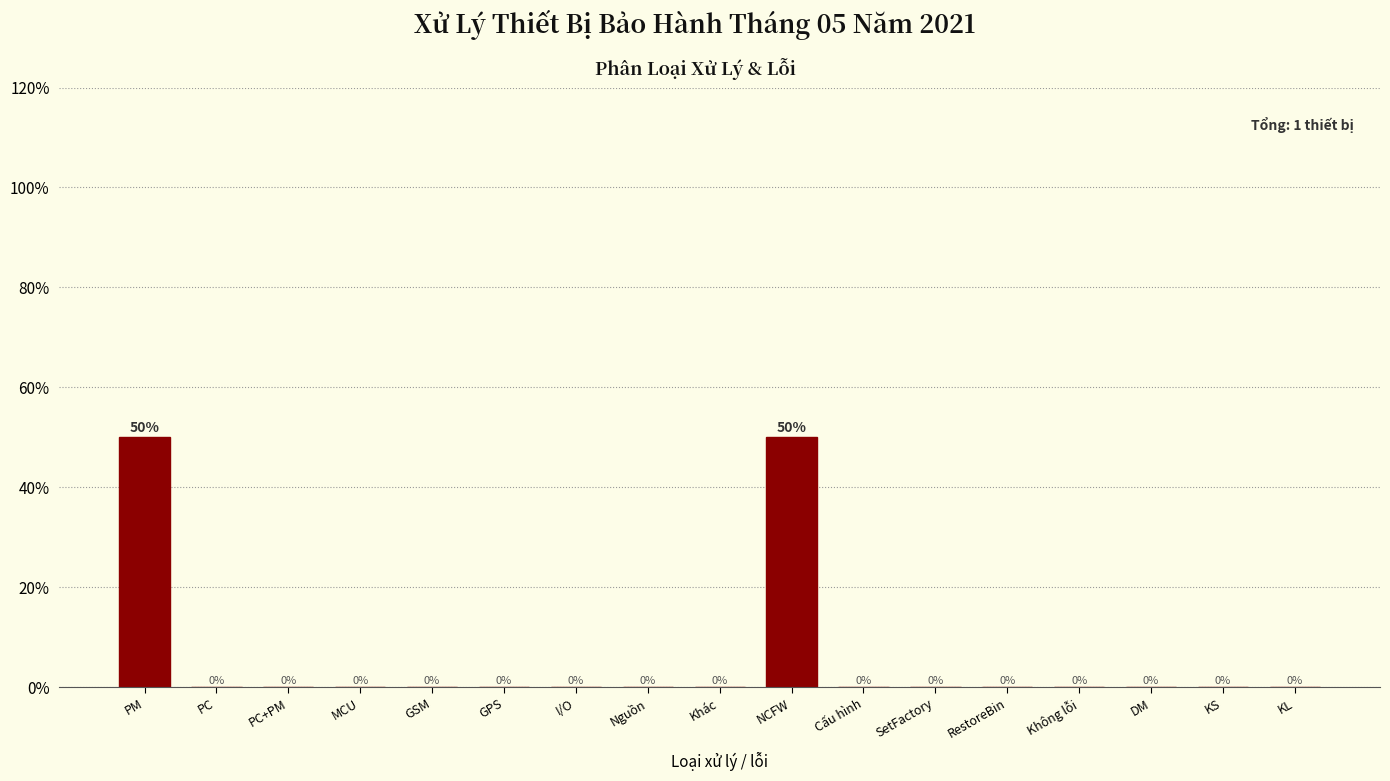

Reading left to right, transcribe all the data shown in this chart.

PM=50	PC=0	PC+PM=0	MCU=0	GSM=0	GPS=0	I/O=0	Nguồn=0	Khác=0	NCFW=50	Cấu hình=0	SetFactory=0	RestoreBin=0	Không lỗi=0	DM=0	KS=0	KL=0